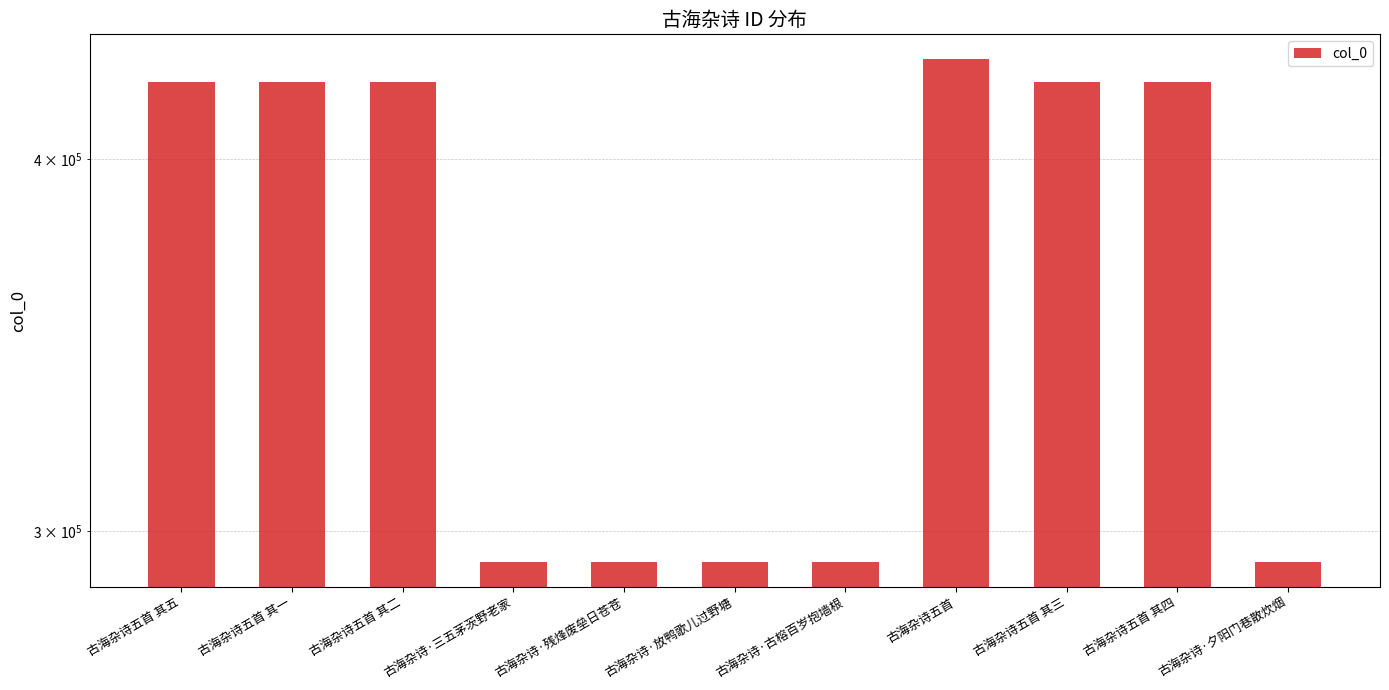

Reading right to left, list all the values displayed in this chart.

古海杂诗·夕阳门巷散炊烟=293014	古海杂诗五首 其四=424629	古海杂诗五首 其三=424628	古海杂诗五首=432093	古海杂诗·古榕百岁抱墙根=293017	古海杂诗·放鸭歌儿过野塘=293016	古海杂诗·残烽废垒日苍苍=293018	古海杂诗·三五茅茨野老家=293015	古海杂诗五首 其二=424627	古海杂诗五首 其一=424626	古海杂诗五首 其五=424630